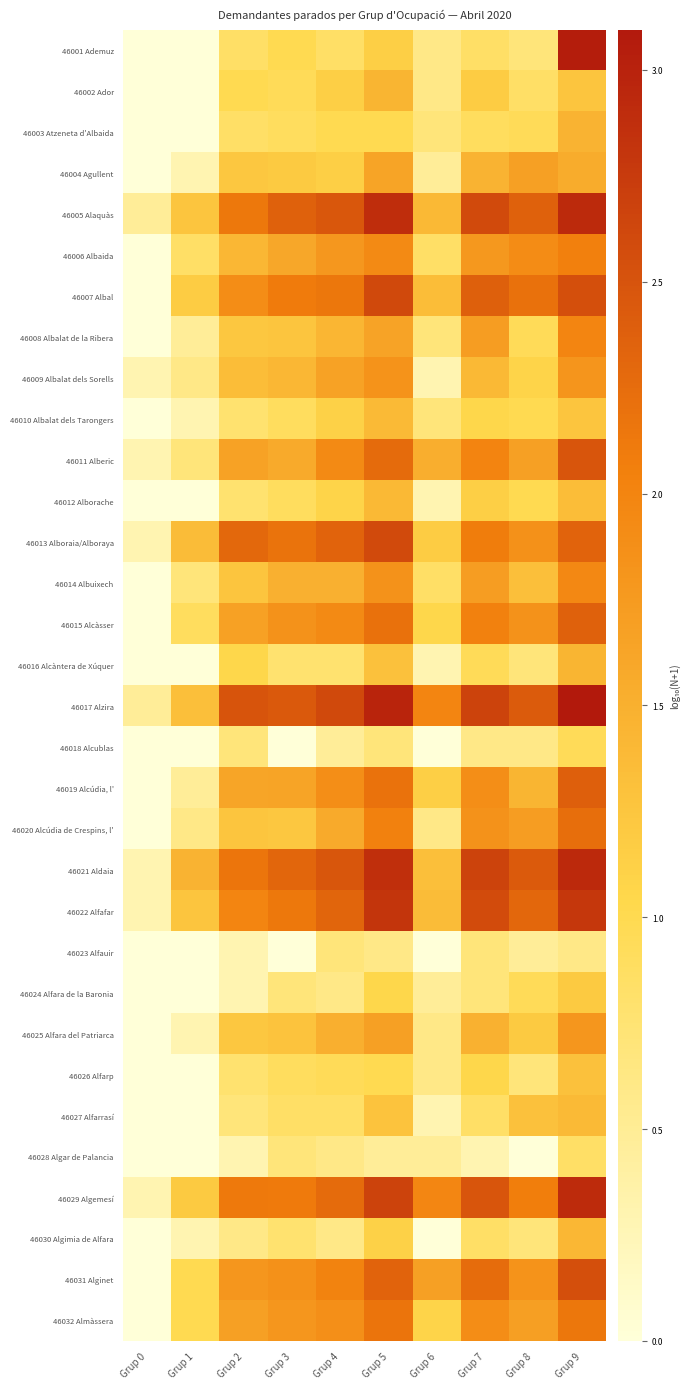

At how many categories does at least one series exceed 0?

10